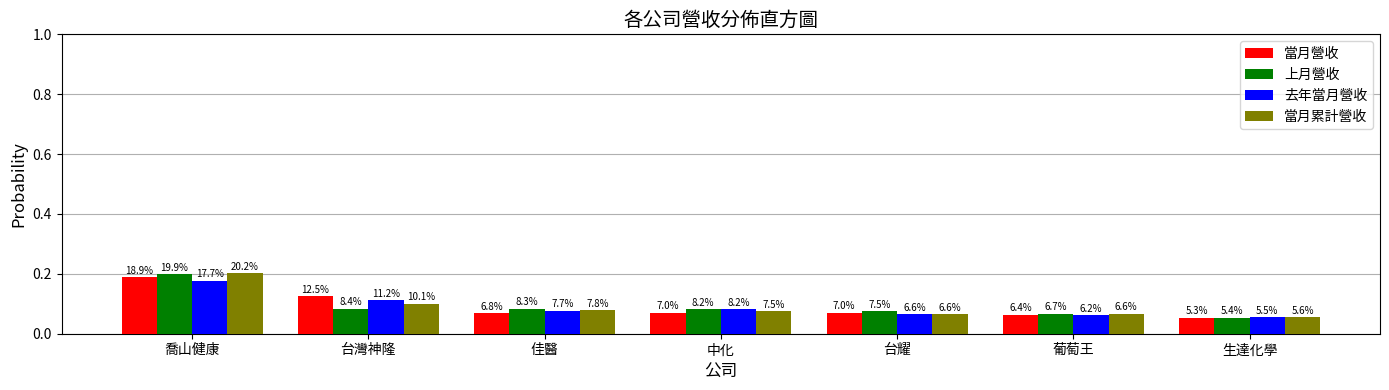

Are the bars grouped side by side (vs. stacked)?

Yes